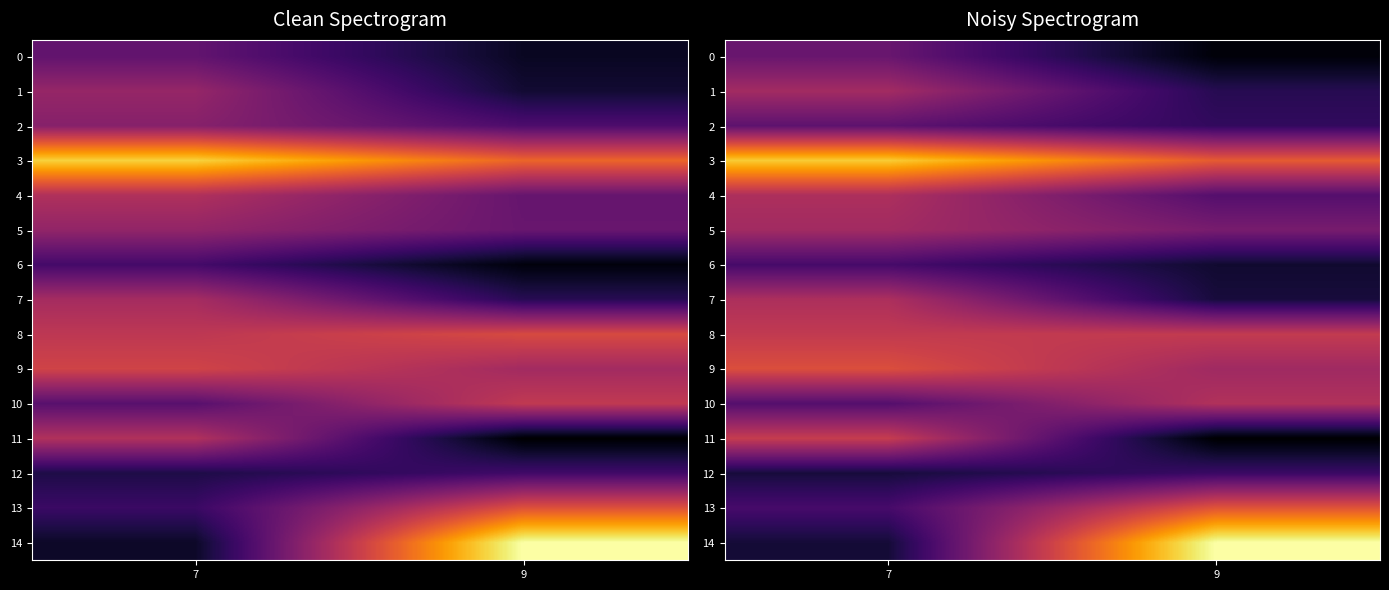

What is the difference between the maximum and minimum values in the 13 series?

39.8